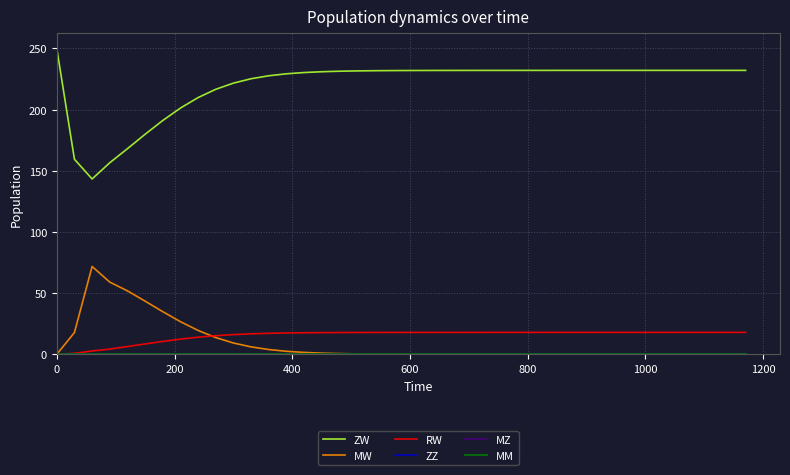

True or false: MZ has more than 1 points higher than both neighbors.

False